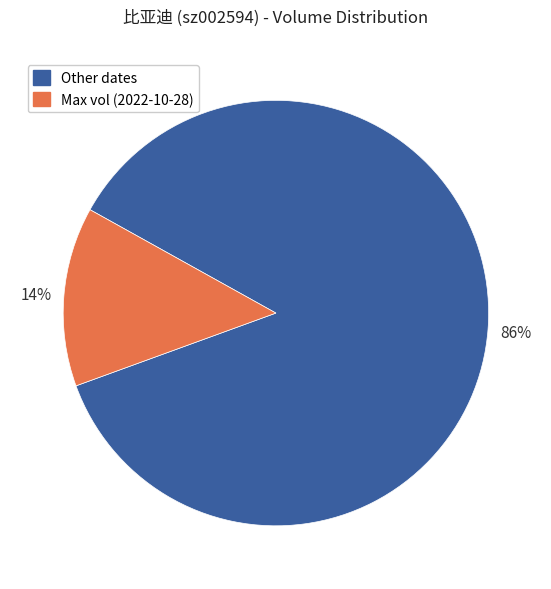

How many segments does this pie chart have?

2